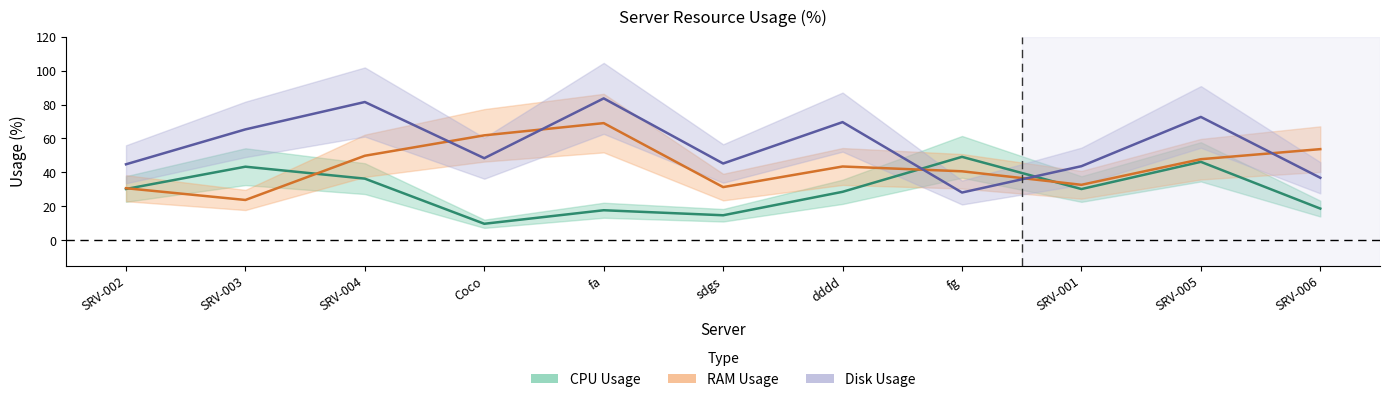

Where does the CPU Usage series first go above 30?

SRV-002